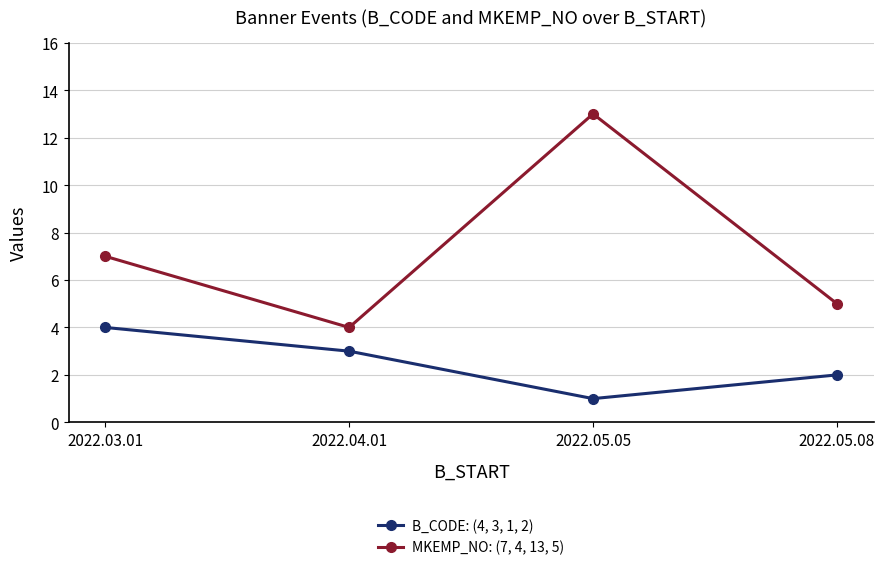

Reading right to left, what are all the values shown in this chart?

B_CODE: (4, 3, 1, 2): 2	1	3	4
MKEMP_NO: (7, 4, 13, 5): 5	13	4	7